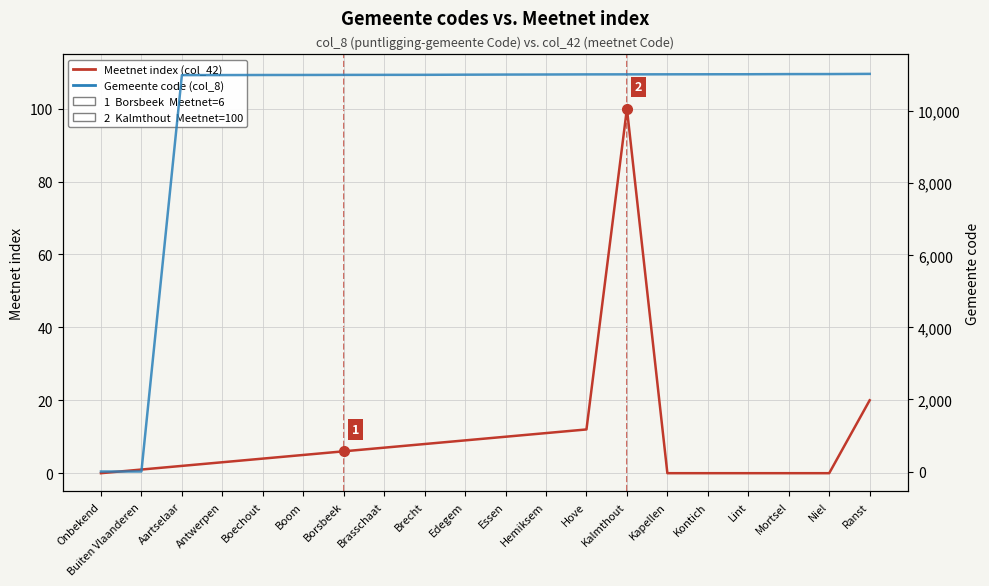

What are all the series names shown in the legend?

Meetnet index (col_42), Gemeente code (col_8)